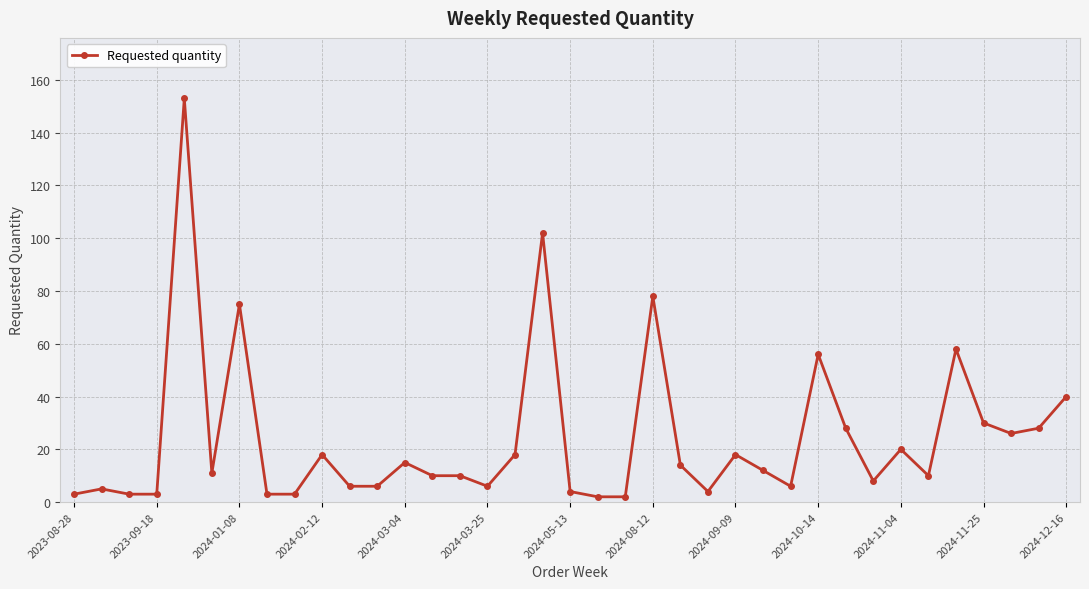

How many data points does each series have?

37